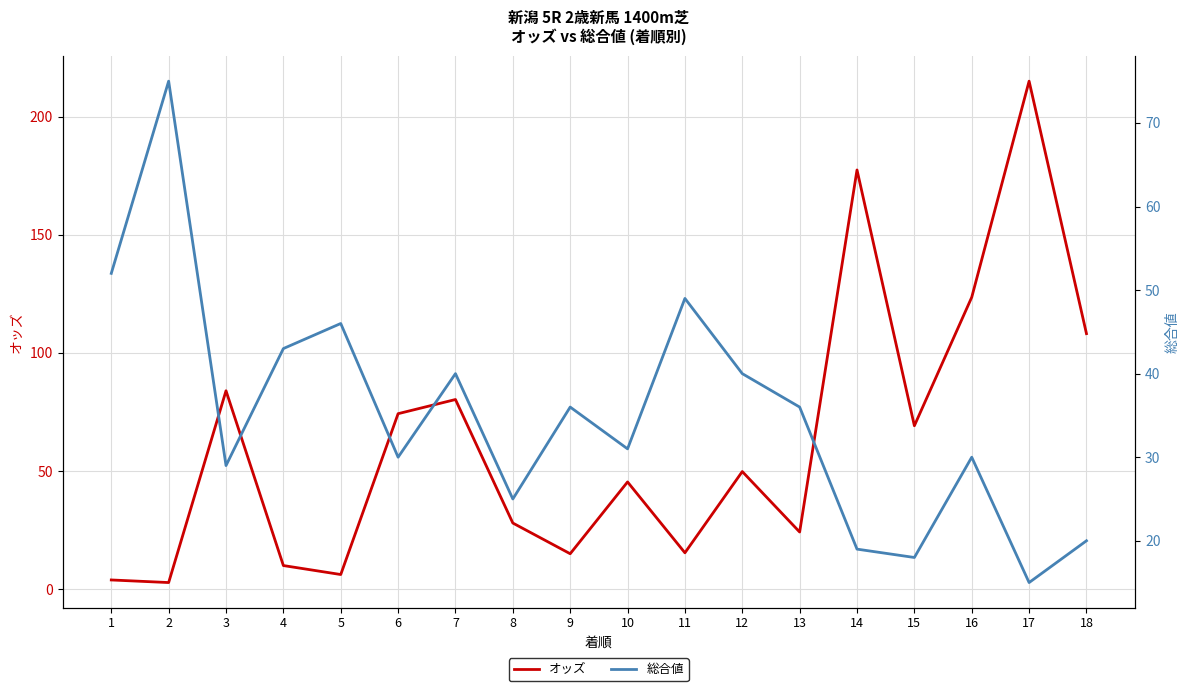

Does the chart have visible grid lines?

Yes